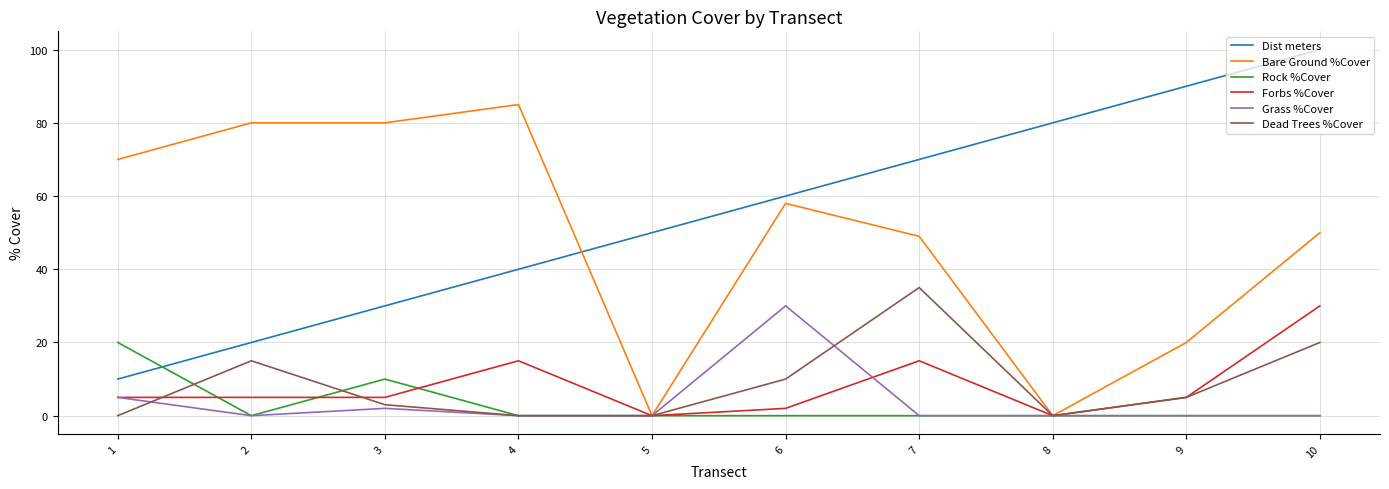

The Dist meters series shows 88 at 6. True or false?

False